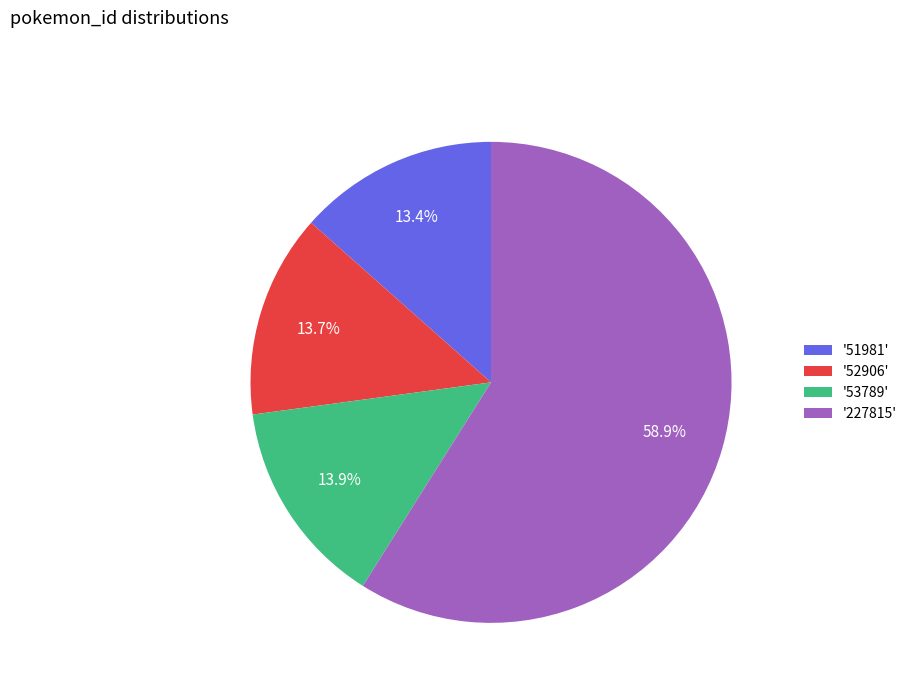

Does '52906' account for over 50% of the chart?

No